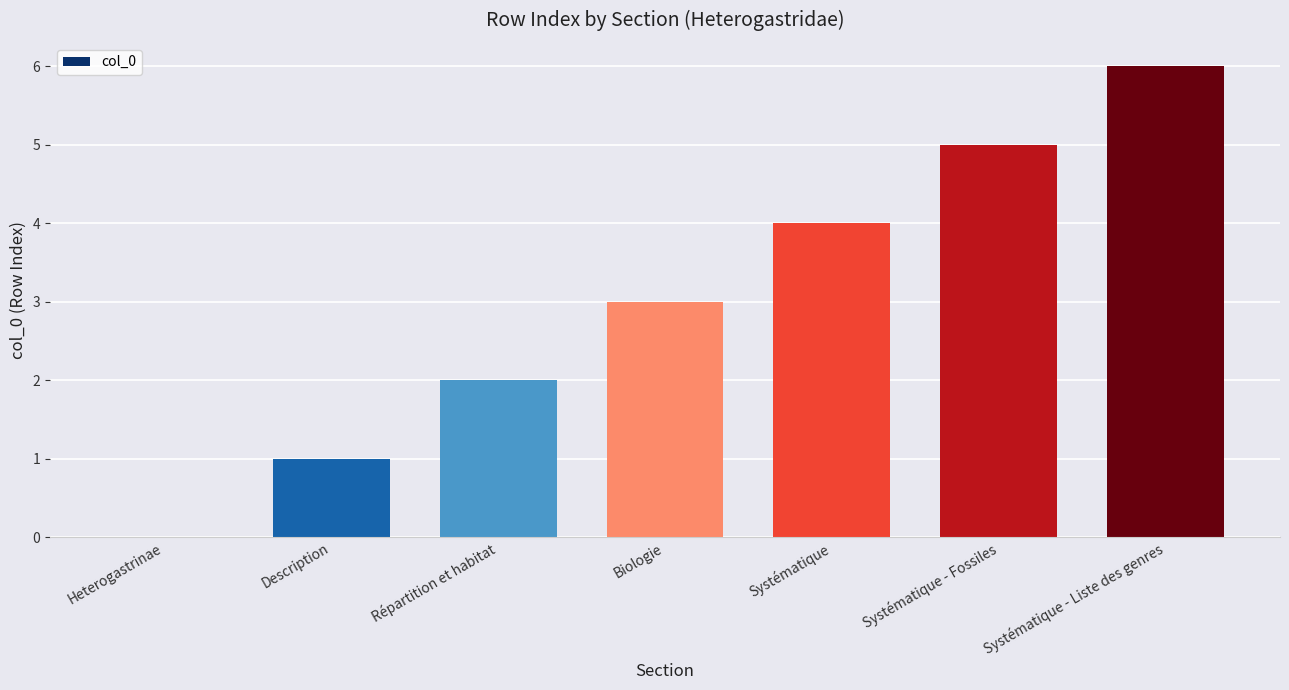

True or false: the data shows 3 at Systématique - Liste des genres.

False